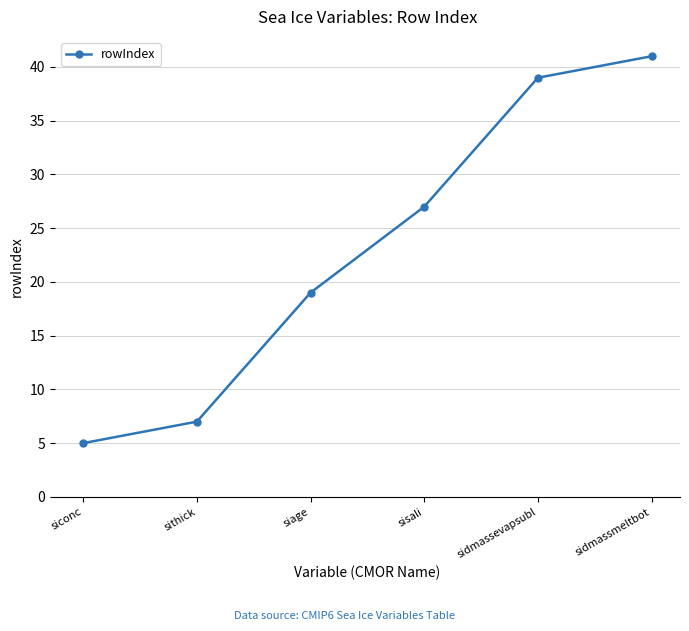

The chart shows a value of 72 at sidmassmeltbot. True or false?

False